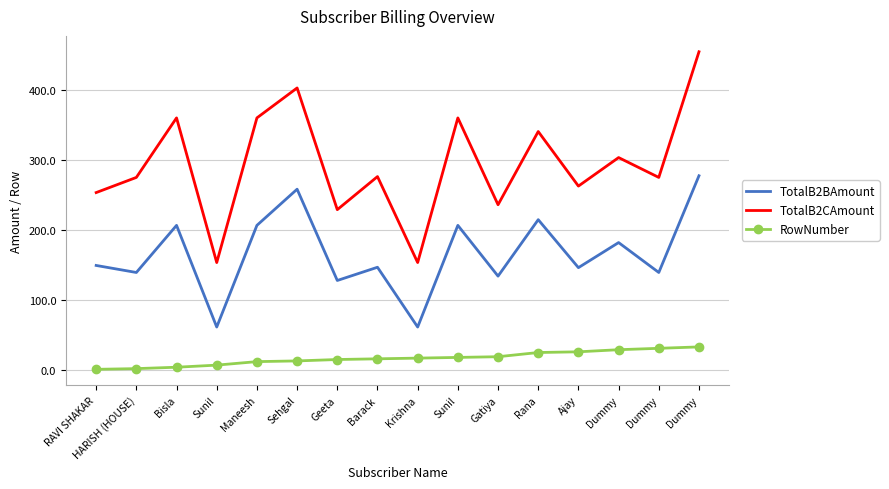

At which label is RowNumber closest to 17?

Krishna